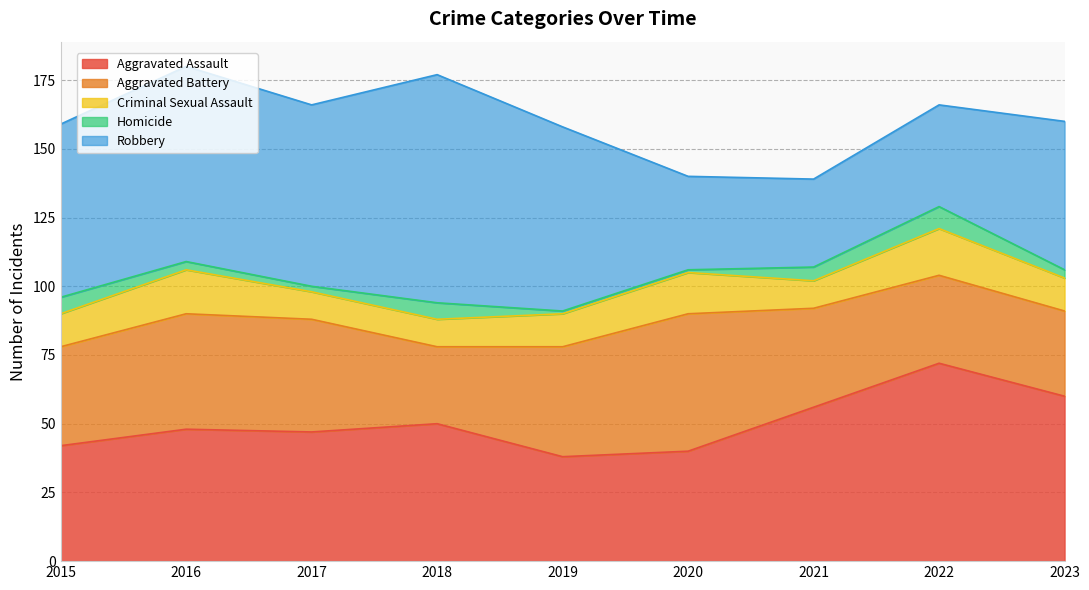

Which category has the lowest value in the Aggravated Battery series?

2018